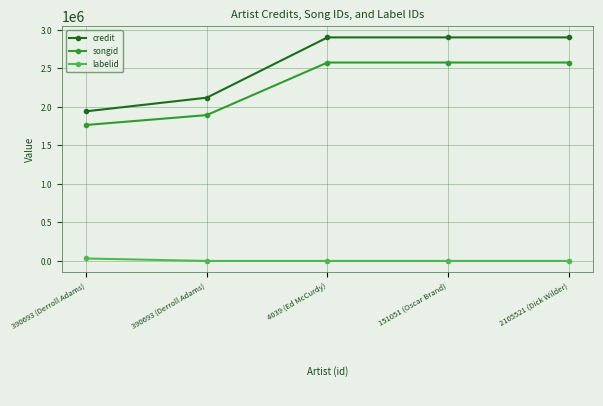

The value of credit at 390693 (Derroll Adams) is 1942830. True or false?

True